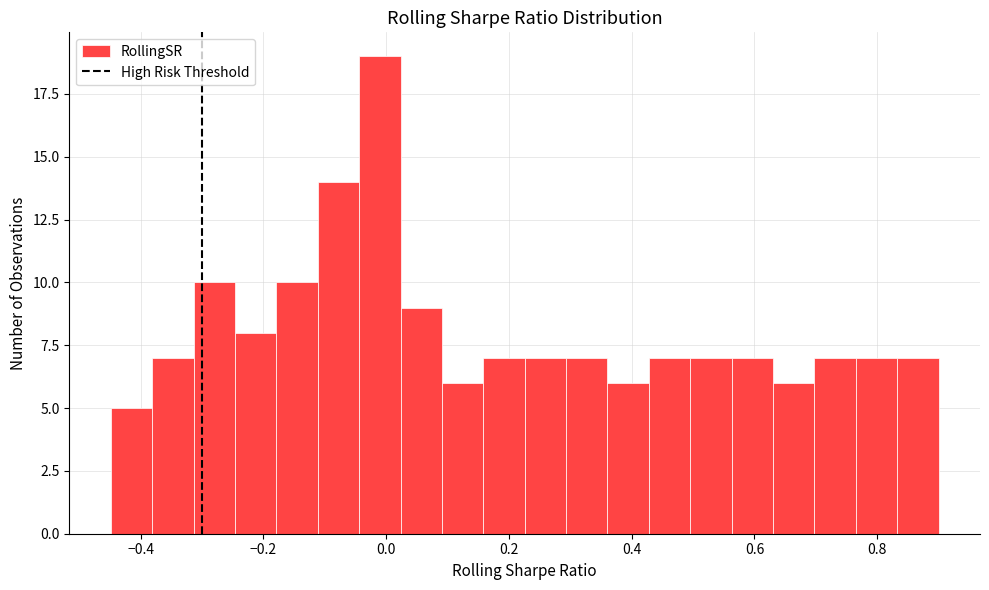

Read against the x-axis, roughly where is the centre of the tallest bar?

-0.02